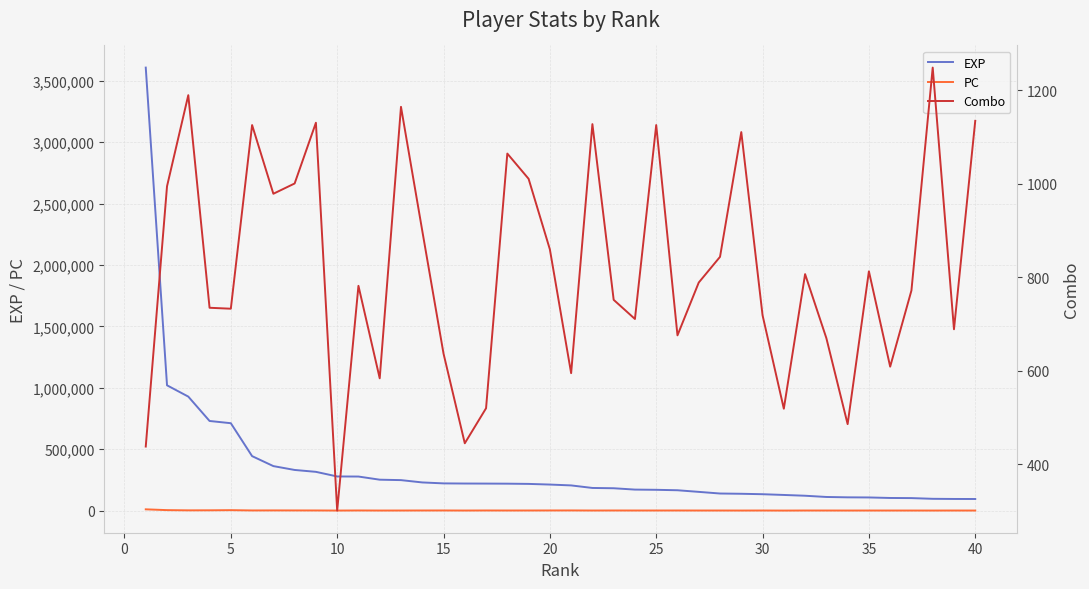

How many data points in Combo are less than 789?

20